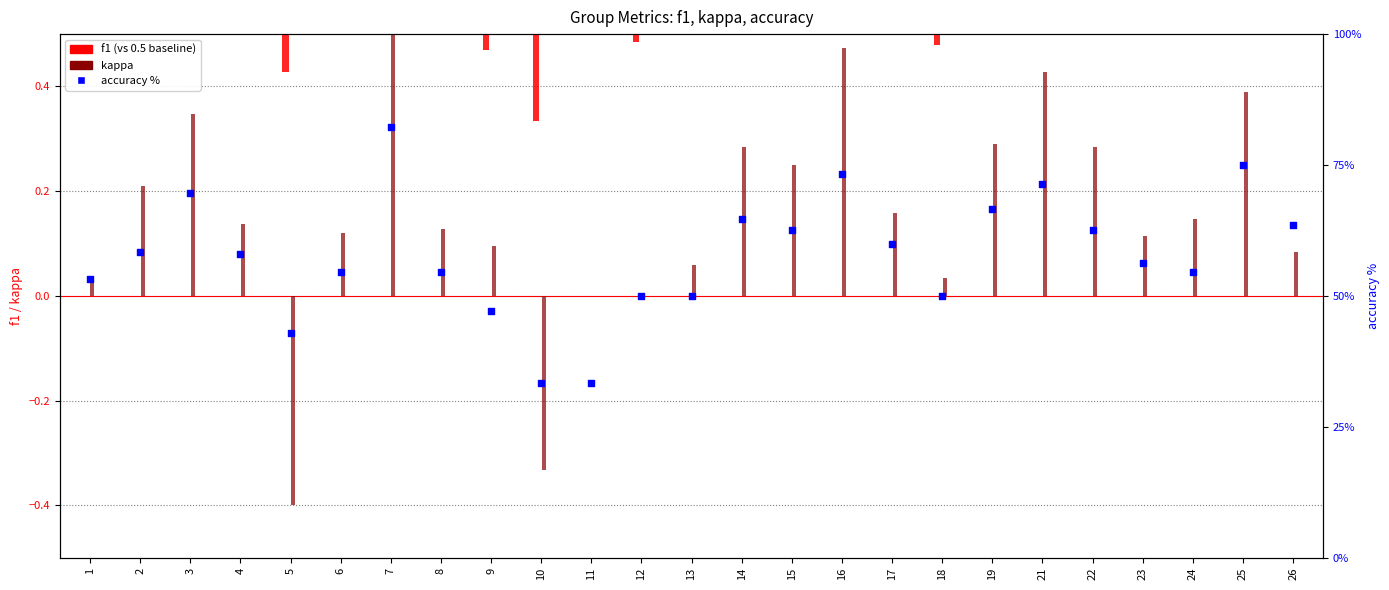

What is the change in value from 18 to 26?

+13.6